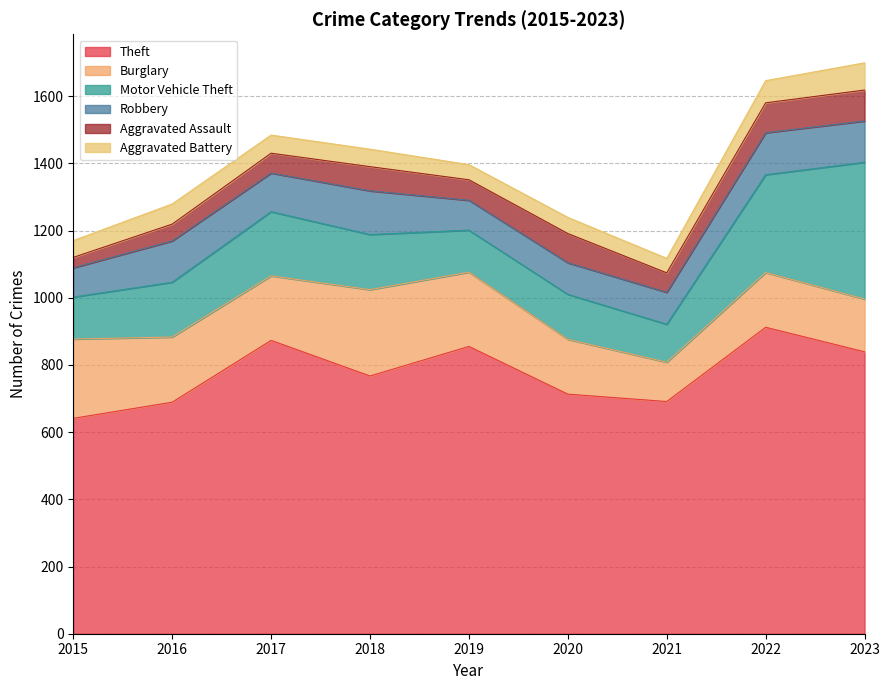

Where is the first local minimum for Aggravated Battery?

2019